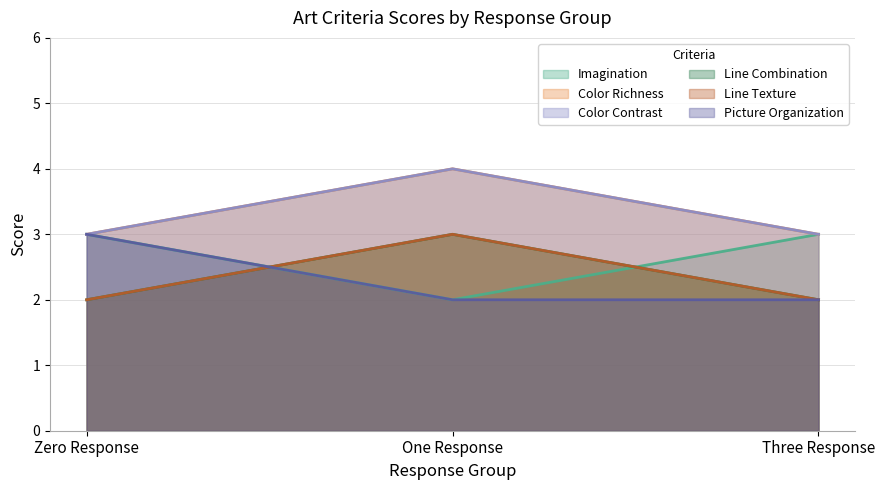

Reading left to right, what are all the values shown in this chart?

Imagination: Zero Response=3	One Response=2	Three Response=3
Color Richness: Zero Response=3	One Response=4	Three Response=3
Color Contrast: Zero Response=3	One Response=4	Three Response=3
Line Combination: Zero Response=2	One Response=3	Three Response=2
Line Texture: Zero Response=2	One Response=3	Three Response=2
Picture Organization: Zero Response=3	One Response=2	Three Response=2